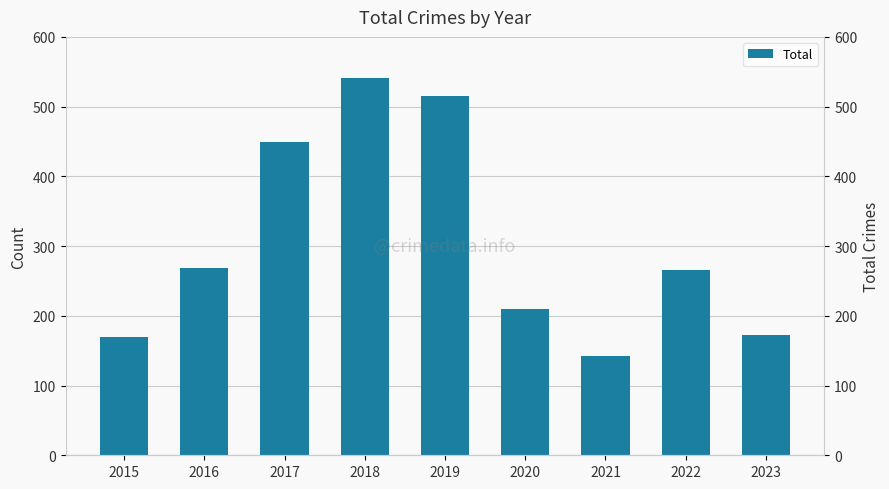

The value at 2015 is 169. True or false?

True